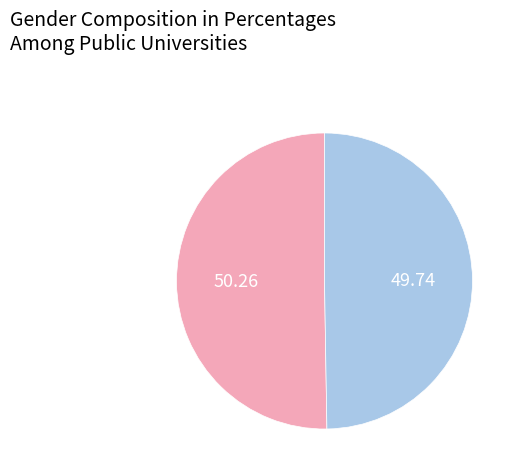

Is there a majority slice in this chart?

Yes